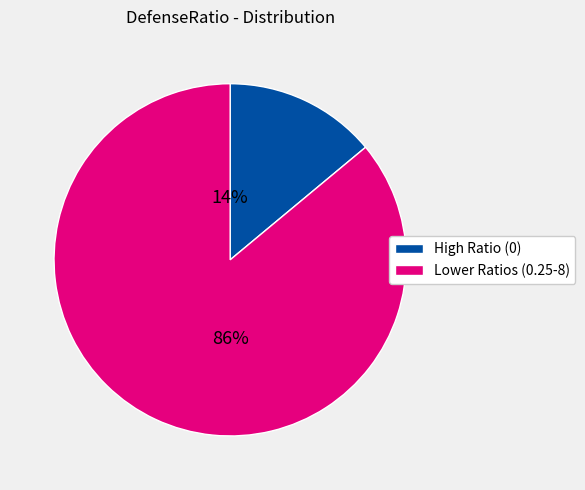

The Lower Ratios (0.25-8) slice represents 96% of the pie. True or false?

False